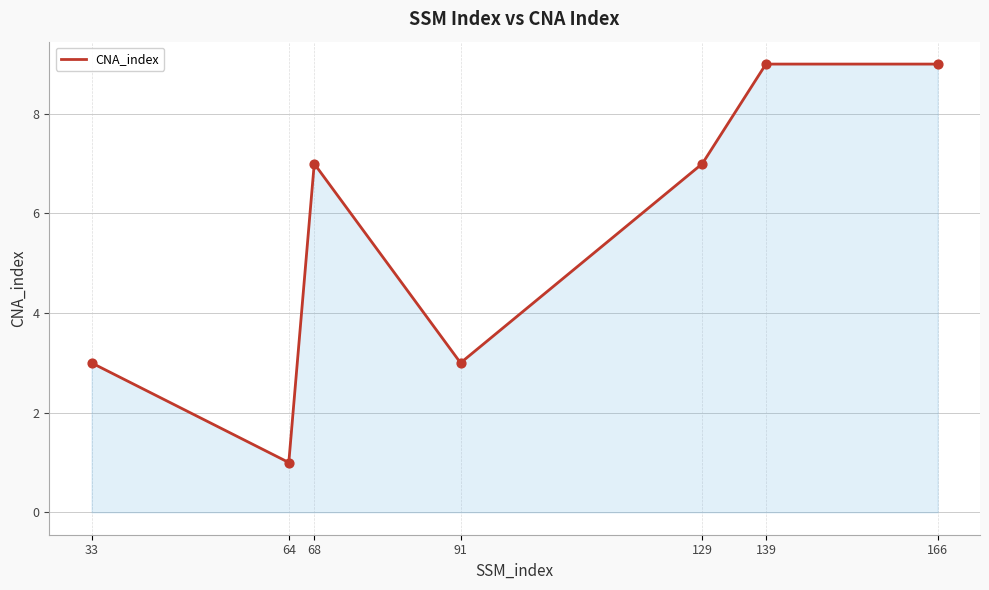

What is the ratio of the value at 33 to the value at 129?

0.4